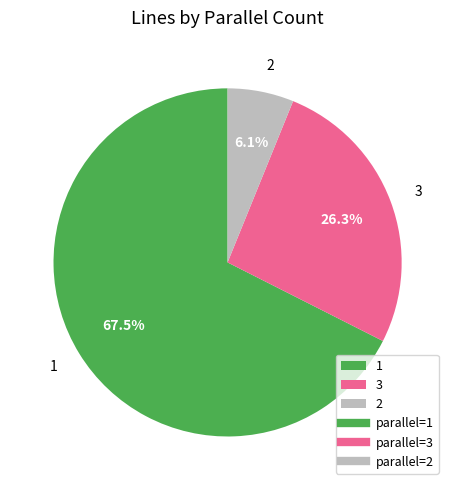

Which slice is the largest?

1